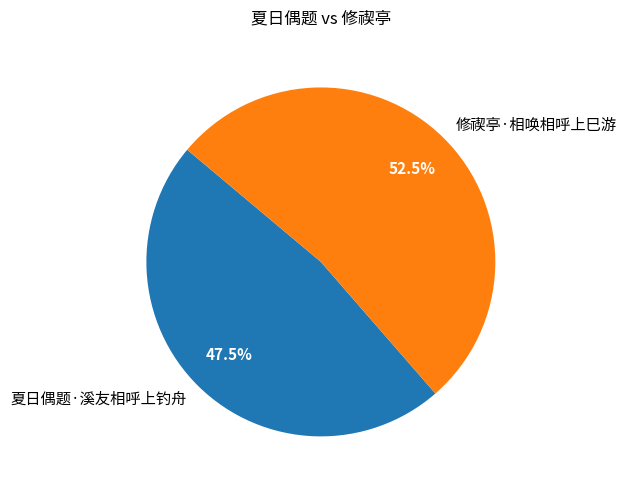

How much of the chart is everything except 夏日偶题·溪友相呼上钓舟?

52.5%